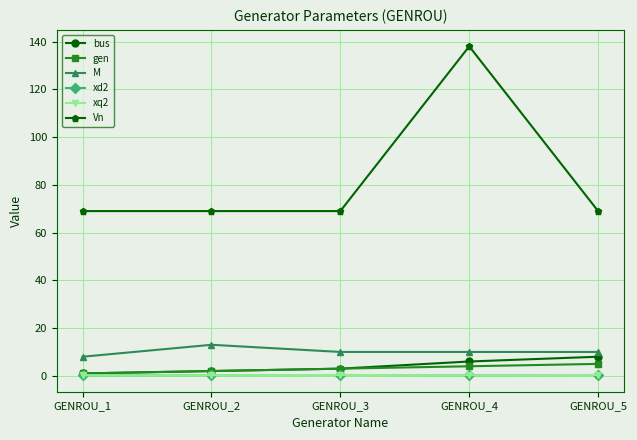

The xd2 series shows 0.3 at GENROU_5. True or false?

True